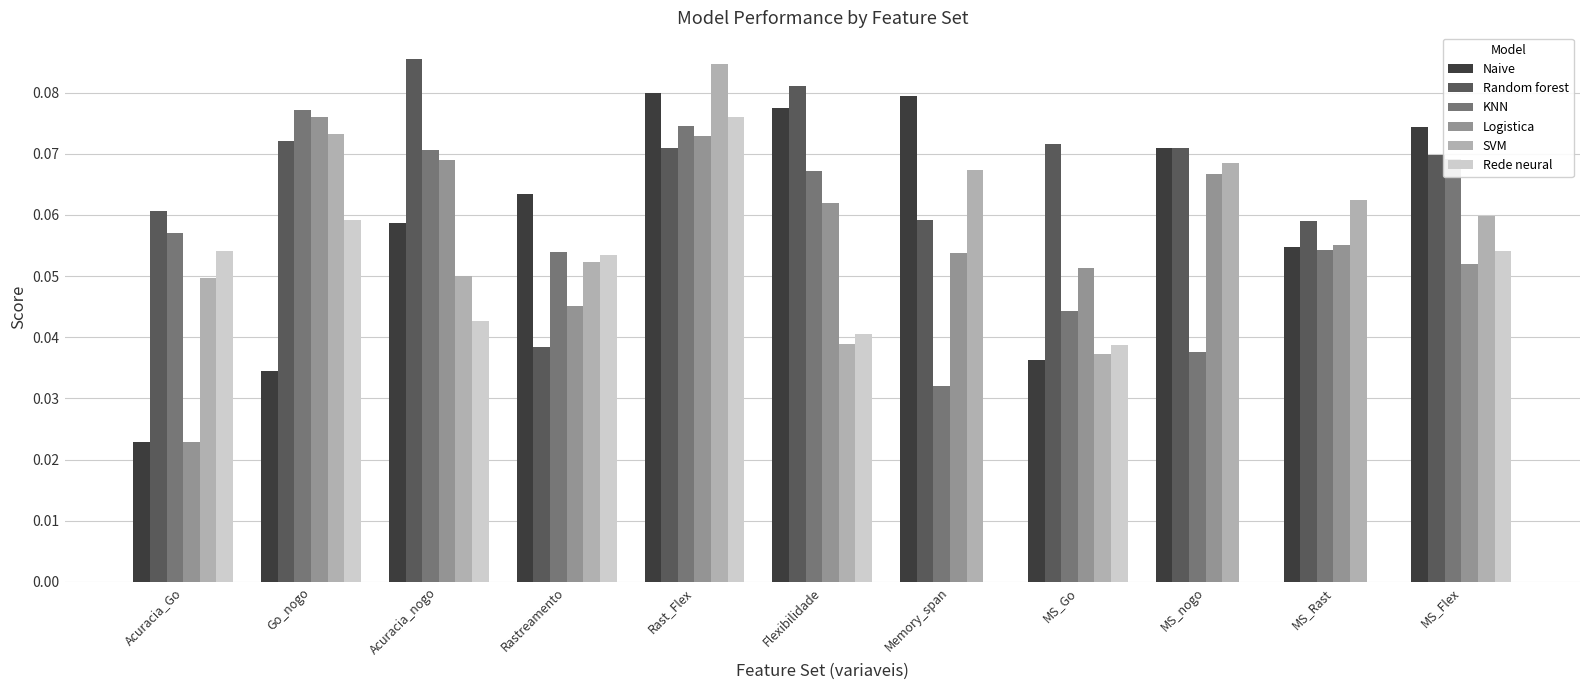

Which series has the largest total across all categories?

Random forest